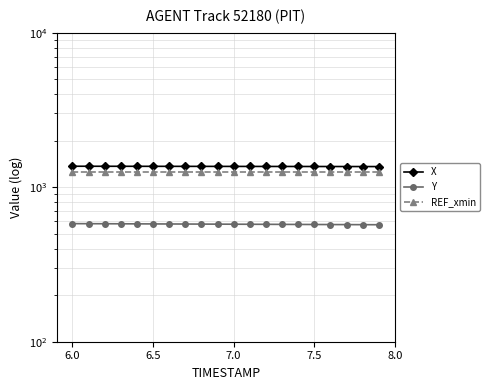

Is the value of REF_xmin at 7.0 greater than the value of Y at 16?

Yes